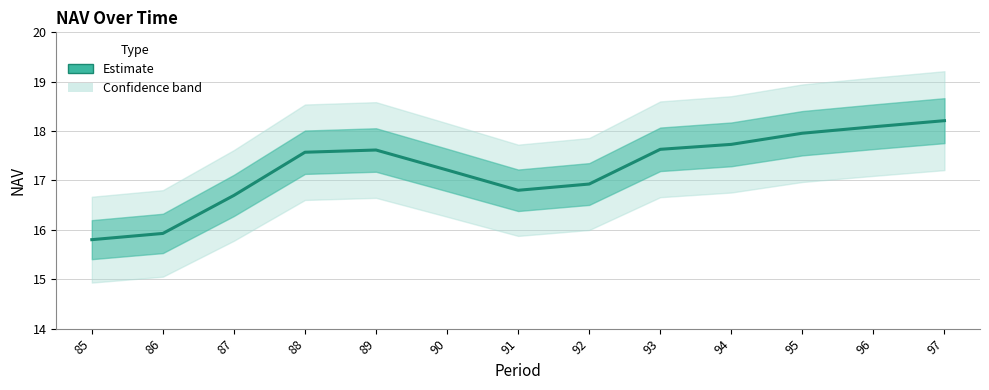

What is the minimum value shown in the chart?

15.8